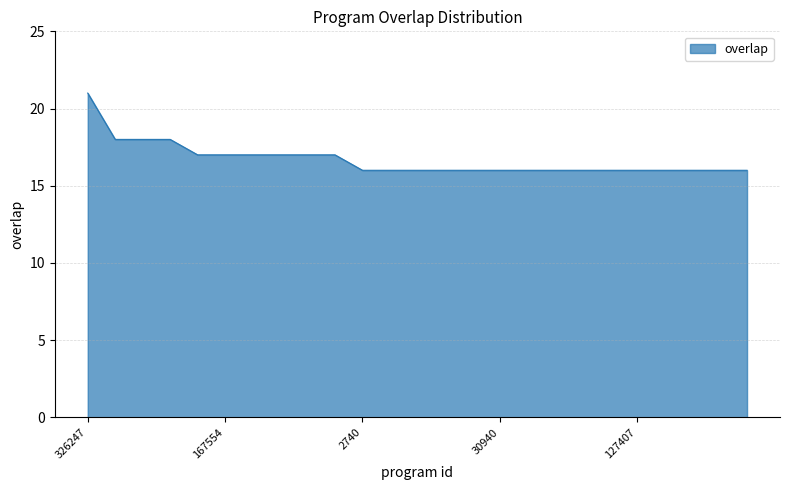

Reading right to left, list all the values displayed in this chart.

16	16	16	16	16	16	16	16	16	16	16	16	16	16	16	17	17	17	17	17	17	18	18	18	21